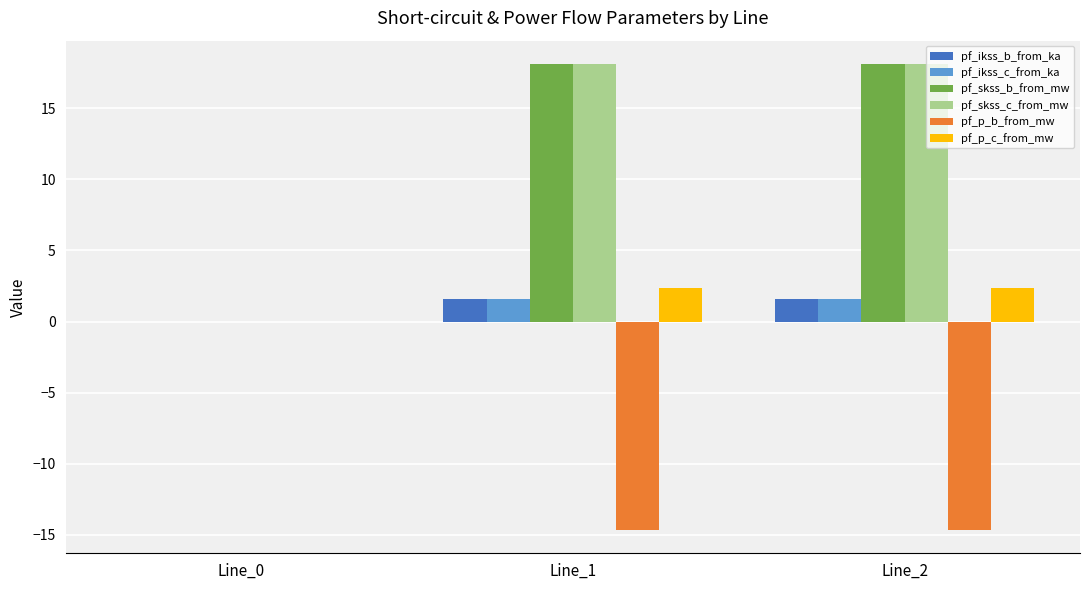

The value of pf_p_c_from_mw at Line_1 is 3.5. True or false?

False